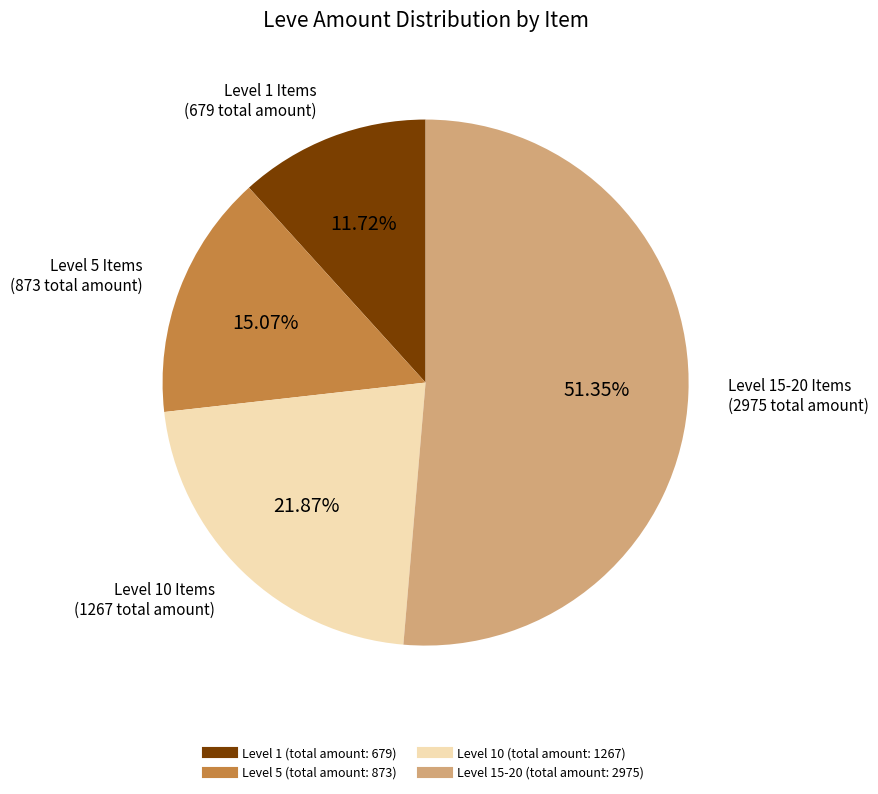

To the nearest percent, what is the difference between the largest and smallest slice percentages?

40%